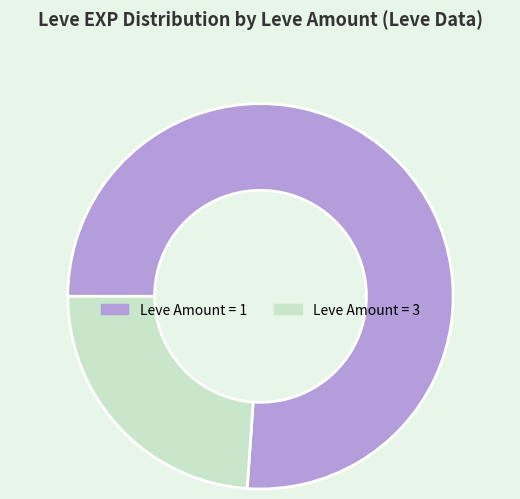

Approximately how many times larger is the value at Leve Amount = 3 compared to Leve Amount = 1?

0.3